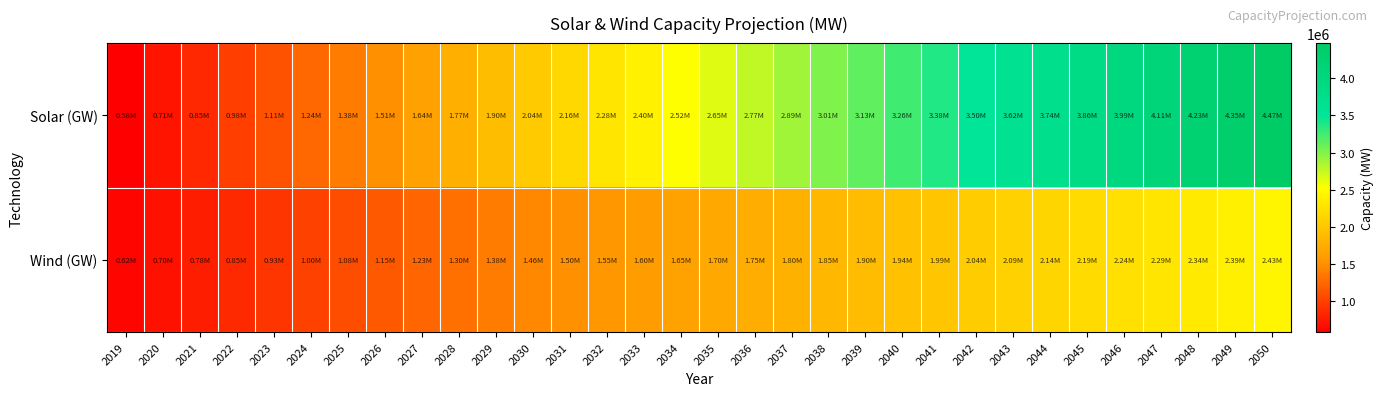

What is the spread (max minus min) of values at 2040?

1311000.0